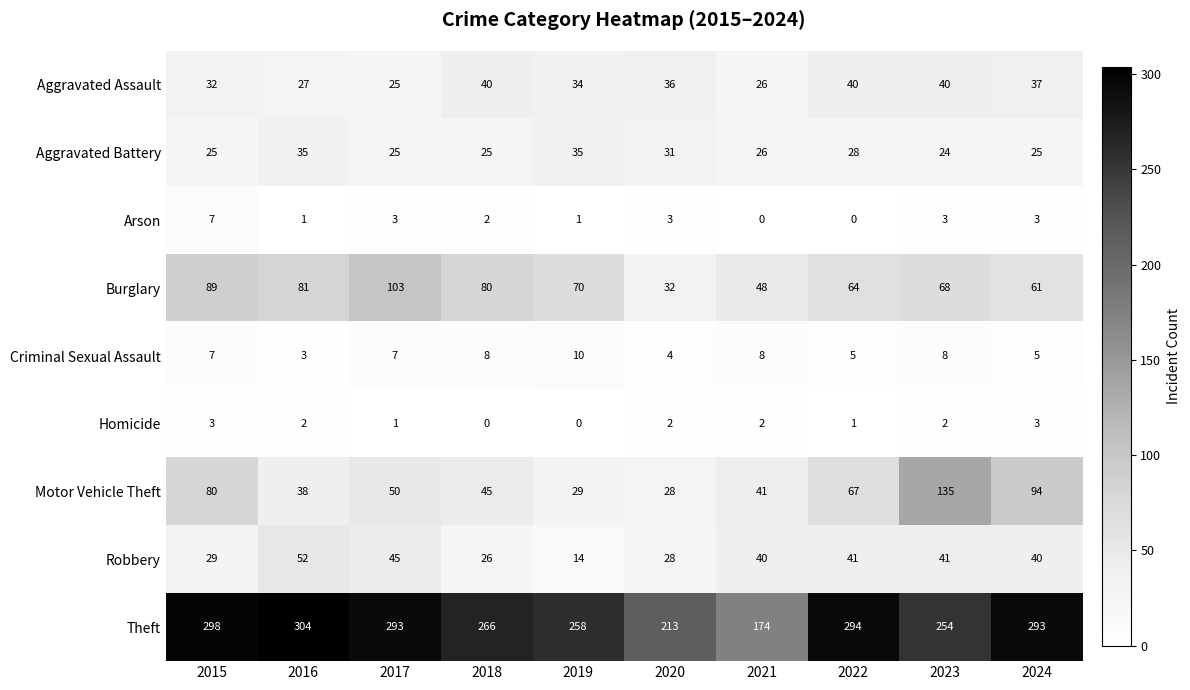

Which series changed the most between 2019 and 2020?

Theft